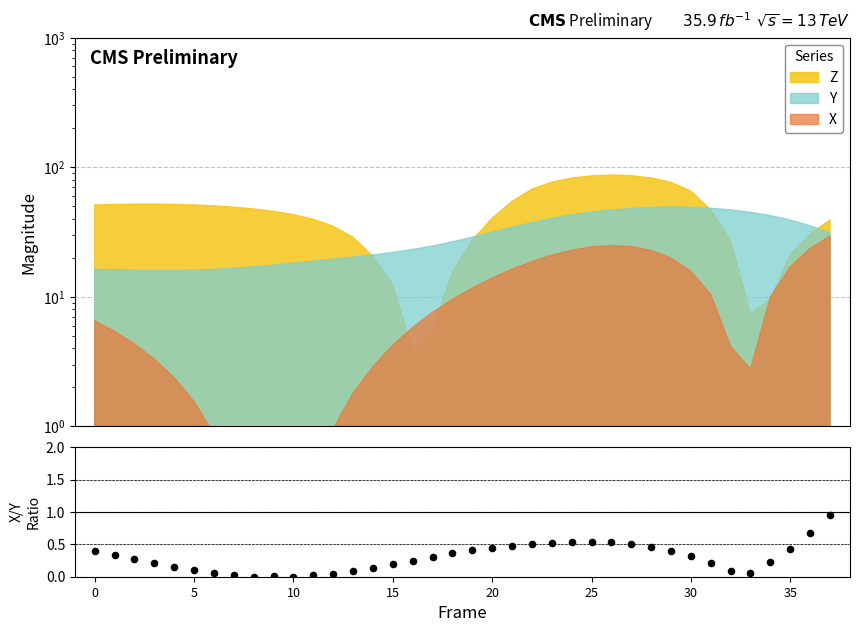

Which has a higher value, 15 or 15?

15